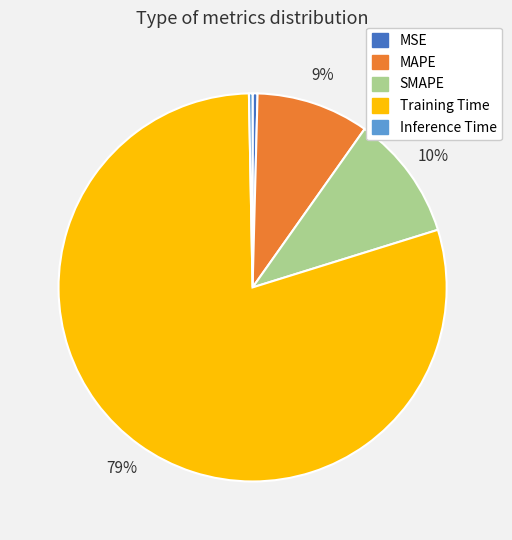

Does any single category account for the majority?

Yes